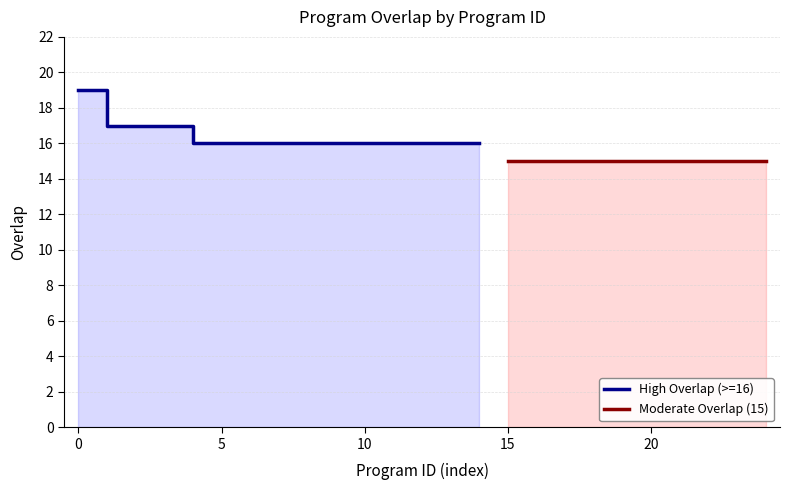

What is the label of the 9th point from the left?

8